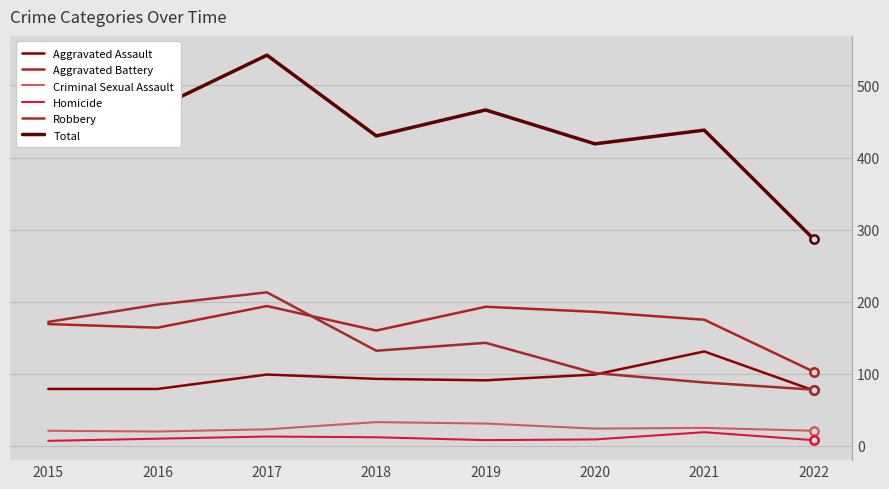

What is the difference between the Aggravated Assault values at 2022 and 2017?

22